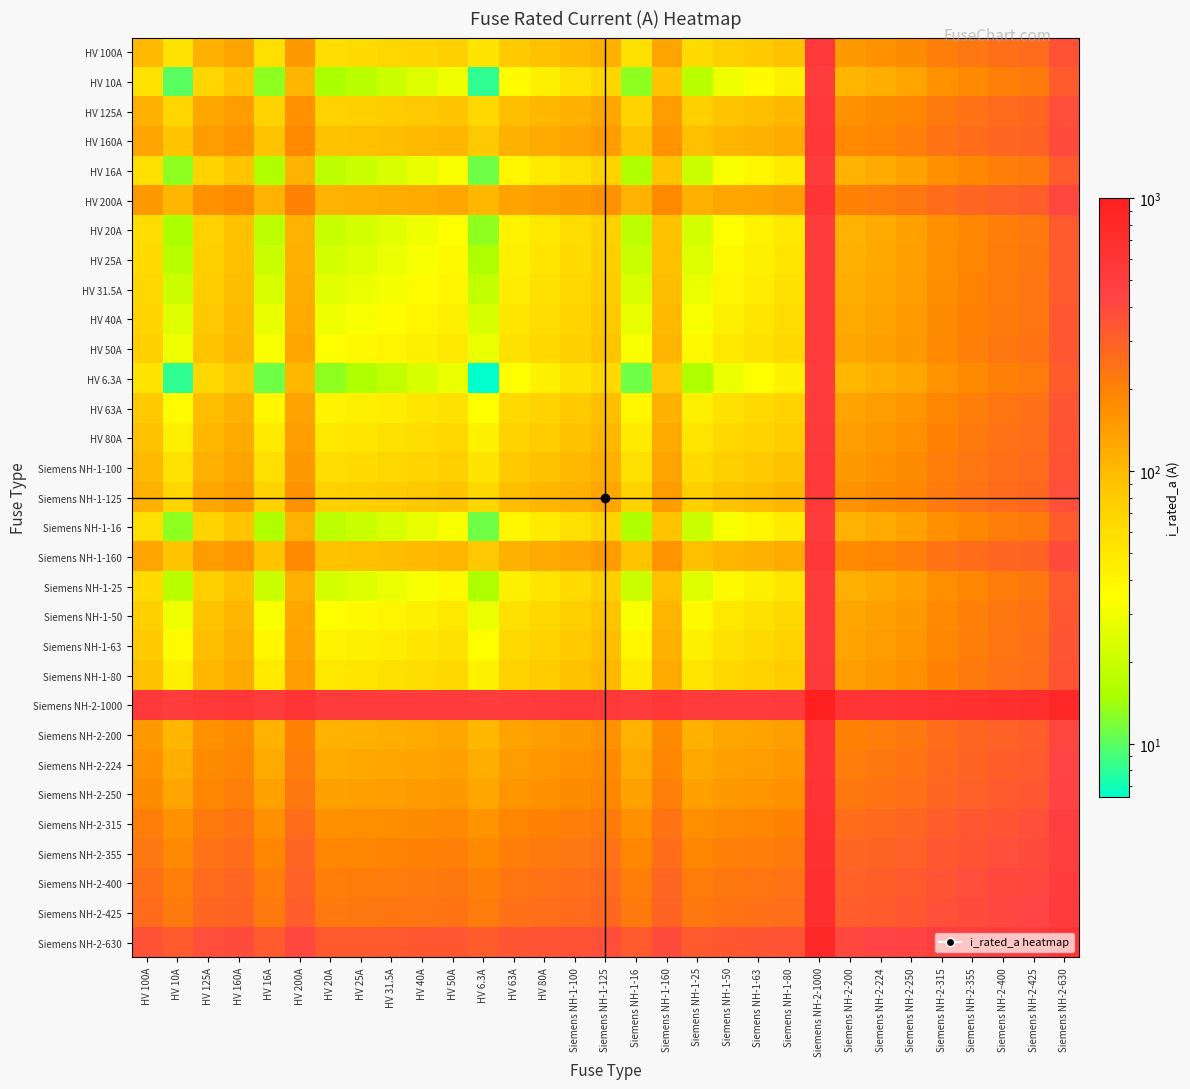

Reading right to left, transcribe all the data shown in this chart.

HV 100A: Siemens NH-2-630=365.0	Siemens NH-2-425=262.5	Siemens NH-2-400=250.0	Siemens NH-2-355=227.5	Siemens NH-2-315=207.5	Siemens NH-2-250=175.0	Siemens NH-2-224=162.0	Siemens NH-2-200=150.0	Siemens NH-2-1000=550.0	Siemens NH-1-80=90.0	Siemens NH-1-63=81.5	Siemens NH-1-50=75.0	Siemens NH-1-25=62.5	Siemens NH-1-160=130.0	Siemens NH-1-16=58.0	Siemens NH-1-125=112.5	Siemens NH-1-100=100.0	HV 80A=90.0	HV 63A=81.5	HV 6.3A=53.1	HV 50A=75.0	HV 40A=70.0	HV 31.5A=65.8	HV 25A=62.5	HV 20A=60.0	HV 200A=150.0	HV 16A=58.0	HV 160A=130.0	HV 125A=112.5	HV 10A=55.0	HV 100A=100.0
HV 10A: Siemens NH-2-630=320.0	Siemens NH-2-425=217.5	Siemens NH-2-400=205.0	Siemens NH-2-355=182.5	Siemens NH-2-315=162.5	Siemens NH-2-250=130.0	Siemens NH-2-224=117.0	Siemens NH-2-200=105.0	Siemens NH-2-1000=505.0	Siemens NH-1-80=45.0	Siemens NH-1-63=36.5	Siemens NH-1-50=30.0	Siemens NH-1-25=17.5	Siemens NH-1-160=85.0	Siemens NH-1-16=13.0	Siemens NH-1-125=67.5	Siemens NH-1-100=55.0	HV 80A=45.0	HV 63A=36.5	HV 6.3A=8.2	HV 50A=30.0	HV 40A=25.0	HV 31.5A=20.8	HV 25A=17.5	HV 20A=15.0	HV 200A=105.0	HV 16A=13.0	HV 160A=85.0	HV 125A=67.5	HV 10A=10.0	HV 100A=55.0
HV 125A: Siemens NH-2-630=377.5	Siemens NH-2-425=275.0	Siemens NH-2-400=262.5	Siemens NH-2-355=240.0	Siemens NH-2-315=220.0	Siemens NH-2-250=187.5	Siemens NH-2-224=174.5	Siemens NH-2-200=162.5	Siemens NH-2-1000=562.5	Siemens NH-1-80=102.5	Siemens NH-1-63=94.0	Siemens NH-1-50=87.5	Siemens NH-1-25=75.0	Siemens NH-1-160=142.5	Siemens NH-1-16=70.5	Siemens NH-1-125=125.0	Siemens NH-1-100=112.5	HV 80A=102.5	HV 63A=94.0	HV 6.3A=65.7	HV 50A=87.5	HV 40A=82.5	HV 31.5A=78.2	HV 25A=75.0	HV 20A=72.5	HV 200A=162.5	HV 16A=70.5	HV 160A=142.5	HV 125A=125.0	HV 10A=67.5	HV 100A=112.5
HV 160A: Siemens NH-2-630=395.0	Siemens NH-2-425=292.5	Siemens NH-2-400=280.0	Siemens NH-2-355=257.5	Siemens NH-2-315=237.5	Siemens NH-2-250=205.0	Siemens NH-2-224=192.0	Siemens NH-2-200=180.0	Siemens NH-2-1000=580.0	Siemens NH-1-80=120.0	Siemens NH-1-63=111.5	Siemens NH-1-50=105.0	Siemens NH-1-25=92.5	Siemens NH-1-160=160.0	Siemens NH-1-16=88.0	Siemens NH-1-125=142.5	Siemens NH-1-100=130.0	HV 80A=120.0	HV 63A=111.5	HV 6.3A=83.2	HV 50A=105.0	HV 40A=100.0	HV 31.5A=95.8	HV 25A=92.5	HV 20A=90.0	HV 200A=180.0	HV 16A=88.0	HV 160A=160.0	HV 125A=142.5	HV 10A=85.0	HV 100A=130.0
HV 16A: Siemens NH-2-630=323.0	Siemens NH-2-425=220.5	Siemens NH-2-400=208.0	Siemens NH-2-355=185.5	Siemens NH-2-315=165.5	Siemens NH-2-250=133.0	Siemens NH-2-224=120.0	Siemens NH-2-200=108.0	Siemens NH-2-1000=508.0	Siemens NH-1-80=48.0	Siemens NH-1-63=39.5	Siemens NH-1-50=33.0	Siemens NH-1-25=20.5	Siemens NH-1-160=88.0	Siemens NH-1-16=16.0	Siemens NH-1-125=70.5	Siemens NH-1-100=58.0	HV 80A=48.0	HV 63A=39.5	HV 6.3A=11.2	HV 50A=33.0	HV 40A=28.0	HV 31.5A=23.8	HV 25A=20.5	HV 20A=18.0	HV 200A=108.0	HV 16A=16.0	HV 160A=88.0	HV 125A=70.5	HV 10A=13.0	HV 100A=58.0
HV 200A: Siemens NH-2-630=415.0	Siemens NH-2-425=312.5	Siemens NH-2-400=300.0	Siemens NH-2-355=277.5	Siemens NH-2-315=257.5	Siemens NH-2-250=225.0	Siemens NH-2-224=212.0	Siemens NH-2-200=200.0	Siemens NH-2-1000=600.0	Siemens NH-1-80=140.0	Siemens NH-1-63=131.5	Siemens NH-1-50=125.0	Siemens NH-1-25=112.5	Siemens NH-1-160=180.0	Siemens NH-1-16=108.0	Siemens NH-1-125=162.5	Siemens NH-1-100=150.0	HV 80A=140.0	HV 63A=131.5	HV 6.3A=103.2	HV 50A=125.0	HV 40A=120.0	HV 31.5A=115.8	HV 25A=112.5	HV 20A=110.0	HV 200A=200.0	HV 16A=108.0	HV 160A=180.0	HV 125A=162.5	HV 10A=105.0	HV 100A=150.0
HV 20A: Siemens NH-2-630=325.0	Siemens NH-2-425=222.5	Siemens NH-2-400=210.0	Siemens NH-2-355=187.5	Siemens NH-2-315=167.5	Siemens NH-2-250=135.0	Siemens NH-2-224=122.0	Siemens NH-2-200=110.0	Siemens NH-2-1000=510.0	Siemens NH-1-80=50.0	Siemens NH-1-63=41.5	Siemens NH-1-50=35.0	Siemens NH-1-25=22.5	Siemens NH-1-160=90.0	Siemens NH-1-16=18.0	Siemens NH-1-125=72.5	Siemens NH-1-100=60.0	HV 80A=50.0	HV 63A=41.5	HV 6.3A=13.2	HV 50A=35.0	HV 40A=30.0	HV 31.5A=25.8	HV 25A=22.5	HV 20A=20.0	HV 200A=110.0	HV 16A=18.0	HV 160A=90.0	HV 125A=72.5	HV 10A=15.0	HV 100A=60.0
HV 25A: Siemens NH-2-630=327.5	Siemens NH-2-425=225.0	Siemens NH-2-400=212.5	Siemens NH-2-355=190.0	Siemens NH-2-315=170.0	Siemens NH-2-250=137.5	Siemens NH-2-224=124.5	Siemens NH-2-200=112.5	Siemens NH-2-1000=512.5	Siemens NH-1-80=52.5	Siemens NH-1-63=44.0	Siemens NH-1-50=37.5	Siemens NH-1-25=25.0	Siemens NH-1-160=92.5	Siemens NH-1-16=20.5	Siemens NH-1-125=75.0	Siemens NH-1-100=62.5	HV 80A=52.5	HV 63A=44.0	HV 6.3A=15.7	HV 50A=37.5	HV 40A=32.5	HV 31.5A=28.2	HV 25A=25.0	HV 20A=22.5	HV 200A=112.5	HV 16A=20.5	HV 160A=92.5	HV 125A=75.0	HV 10A=17.5	HV 100A=62.5
HV 31.5A: Siemens NH-2-630=330.8	Siemens NH-2-425=228.2	Siemens NH-2-400=215.8	Siemens NH-2-355=193.2	Siemens NH-2-315=173.2	Siemens NH-2-250=140.8	Siemens NH-2-224=127.8	Siemens NH-2-200=115.8	Siemens NH-2-1000=515.8	Siemens NH-1-80=55.8	Siemens NH-1-63=47.2	Siemens NH-1-50=40.8	Siemens NH-1-25=28.2	Siemens NH-1-160=95.8	Siemens NH-1-16=23.8	Siemens NH-1-125=78.2	Siemens NH-1-100=65.8	HV 80A=55.8	HV 63A=47.2	HV 6.3A=18.9	HV 50A=40.8	HV 40A=35.8	HV 31.5A=31.5	HV 25A=28.2	HV 20A=25.8	HV 200A=115.8	HV 16A=23.8	HV 160A=95.8	HV 125A=78.2	HV 10A=20.8	HV 100A=65.8
HV 40A: Siemens NH-2-630=335.0	Siemens NH-2-425=232.5	Siemens NH-2-400=220.0	Siemens NH-2-355=197.5	Siemens NH-2-315=177.5	Siemens NH-2-250=145.0	Siemens NH-2-224=132.0	Siemens NH-2-200=120.0	Siemens NH-2-1000=520.0	Siemens NH-1-80=60.0	Siemens NH-1-63=51.5	Siemens NH-1-50=45.0	Siemens NH-1-25=32.5	Siemens NH-1-160=100.0	Siemens NH-1-16=28.0	Siemens NH-1-125=82.5	Siemens NH-1-100=70.0	HV 80A=60.0	HV 63A=51.5	HV 6.3A=23.1	HV 50A=45.0	HV 40A=40.0	HV 31.5A=35.8	HV 25A=32.5	HV 20A=30.0	HV 200A=120.0	HV 16A=28.0	HV 160A=100.0	HV 125A=82.5	HV 10A=25.0	HV 100A=70.0
HV 50A: Siemens NH-2-630=340.0	Siemens NH-2-425=237.5	Siemens NH-2-400=225.0	Siemens NH-2-355=202.5	Siemens NH-2-315=182.5	Siemens NH-2-250=150.0	Siemens NH-2-224=137.0	Siemens NH-2-200=125.0	Siemens NH-2-1000=525.0	Siemens NH-1-80=65.0	Siemens NH-1-63=56.5	Siemens NH-1-50=50.0	Siemens NH-1-25=37.5	Siemens NH-1-160=105.0	Siemens NH-1-16=33.0	Siemens NH-1-125=87.5	Siemens NH-1-100=75.0	HV 80A=65.0	HV 63A=56.5	HV 6.3A=28.1	HV 50A=50.0	HV 40A=45.0	HV 31.5A=40.8	HV 25A=37.5	HV 20A=35.0	HV 200A=125.0	HV 16A=33.0	HV 160A=105.0	HV 125A=87.5	HV 10A=30.0	HV 100A=75.0
HV 6.3A: Siemens NH-2-630=318.1	Siemens NH-2-425=215.7	Siemens NH-2-400=203.2	Siemens NH-2-355=180.7	Siemens NH-2-315=160.7	Siemens NH-2-250=128.2	Siemens NH-2-224=115.2	Siemens NH-2-200=103.2	Siemens NH-2-1000=503.1	Siemens NH-1-80=43.1	Siemens NH-1-63=34.6	Siemens NH-1-50=28.1	Siemens NH-1-25=15.7	Siemens NH-1-160=83.2	Siemens NH-1-16=11.2	Siemens NH-1-125=65.7	Siemens NH-1-100=53.1	HV 80A=43.1	HV 63A=34.6	HV 6.3A=6.3	HV 50A=28.1	HV 40A=23.1	HV 31.5A=18.9	HV 25A=15.7	HV 20A=13.2	HV 200A=103.2	HV 16A=11.2	HV 160A=83.2	HV 125A=65.7	HV 10A=8.2	HV 100A=53.1
HV 63A: Siemens NH-2-630=346.5	Siemens NH-2-425=244.0	Siemens NH-2-400=231.5	Siemens NH-2-355=209.0	Siemens NH-2-315=189.0	Siemens NH-2-250=156.5	Siemens NH-2-224=143.5	Siemens NH-2-200=131.5	Siemens NH-2-1000=531.5	Siemens NH-1-80=71.5	Siemens NH-1-63=63.0	Siemens NH-1-50=56.5	Siemens NH-1-25=44.0	Siemens NH-1-160=111.5	Siemens NH-1-16=39.5	Siemens NH-1-125=94.0	Siemens NH-1-100=81.5	HV 80A=71.5	HV 63A=63.0	HV 6.3A=34.6	HV 50A=56.5	HV 40A=51.5	HV 31.5A=47.2	HV 25A=44.0	HV 20A=41.5	HV 200A=131.5	HV 16A=39.5	HV 160A=111.5	HV 125A=94.0	HV 10A=36.5	HV 100A=81.5
HV 80A: Siemens NH-2-630=355.0	Siemens NH-2-425=252.5	Siemens NH-2-400=240.0	Siemens NH-2-355=217.5	Siemens NH-2-315=197.5	Siemens NH-2-250=165.0	Siemens NH-2-224=152.0	Siemens NH-2-200=140.0	Siemens NH-2-1000=540.0	Siemens NH-1-80=80.0	Siemens NH-1-63=71.5	Siemens NH-1-50=65.0	Siemens NH-1-25=52.5	Siemens NH-1-160=120.0	Siemens NH-1-16=48.0	Siemens NH-1-125=102.5	Siemens NH-1-100=90.0	HV 80A=80.0	HV 63A=71.5	HV 6.3A=43.1	HV 50A=65.0	HV 40A=60.0	HV 31.5A=55.8	HV 25A=52.5	HV 20A=50.0	HV 200A=140.0	HV 16A=48.0	HV 160A=120.0	HV 125A=102.5	HV 10A=45.0	HV 100A=90.0
Siemens NH-1-100: Siemens NH-2-630=365.0	Siemens NH-2-425=262.5	Siemens NH-2-400=250.0	Siemens NH-2-355=227.5	Siemens NH-2-315=207.5	Siemens NH-2-250=175.0	Siemens NH-2-224=162.0	Siemens NH-2-200=150.0	Siemens NH-2-1000=550.0	Siemens NH-1-80=90.0	Siemens NH-1-63=81.5	Siemens NH-1-50=75.0	Siemens NH-1-25=62.5	Siemens NH-1-160=130.0	Siemens NH-1-16=58.0	Siemens NH-1-125=112.5	Siemens NH-1-100=100.0	HV 80A=90.0	HV 63A=81.5	HV 6.3A=53.1	HV 50A=75.0	HV 40A=70.0	HV 31.5A=65.8	HV 25A=62.5	HV 20A=60.0	HV 200A=150.0	HV 16A=58.0	HV 160A=130.0	HV 125A=112.5	HV 10A=55.0	HV 100A=100.0
Siemens NH-1-125: Siemens NH-2-630=377.5	Siemens NH-2-425=275.0	Siemens NH-2-400=262.5	Siemens NH-2-355=240.0	Siemens NH-2-315=220.0	Siemens NH-2-250=187.5	Siemens NH-2-224=174.5	Siemens NH-2-200=162.5	Siemens NH-2-1000=562.5	Siemens NH-1-80=102.5	Siemens NH-1-63=94.0	Siemens NH-1-50=87.5	Siemens NH-1-25=75.0	Siemens NH-1-160=142.5	Siemens NH-1-16=70.5	Siemens NH-1-125=125.0	Siemens NH-1-100=112.5	HV 80A=102.5	HV 63A=94.0	HV 6.3A=65.7	HV 50A=87.5	HV 40A=82.5	HV 31.5A=78.2	HV 25A=75.0	HV 20A=72.5	HV 200A=162.5	HV 16A=70.5	HV 160A=142.5	HV 125A=125.0	HV 10A=67.5	HV 100A=112.5
Siemens NH-1-16: Siemens NH-2-630=323.0	Siemens NH-2-425=220.5	Siemens NH-2-400=208.0	Siemens NH-2-355=185.5	Siemens NH-2-315=165.5	Siemens NH-2-250=133.0	Siemens NH-2-224=120.0	Siemens NH-2-200=108.0	Siemens NH-2-1000=508.0	Siemens NH-1-80=48.0	Siemens NH-1-63=39.5	Siemens NH-1-50=33.0	Siemens NH-1-25=20.5	Siemens NH-1-160=88.0	Siemens NH-1-16=16.0	Siemens NH-1-125=70.5	Siemens NH-1-100=58.0	HV 80A=48.0	HV 63A=39.5	HV 6.3A=11.2	HV 50A=33.0	HV 40A=28.0	HV 31.5A=23.8	HV 25A=20.5	HV 20A=18.0	HV 200A=108.0	HV 16A=16.0	HV 160A=88.0	HV 125A=70.5	HV 10A=13.0	HV 100A=58.0
Siemens NH-1-160: Siemens NH-2-630=395.0	Siemens NH-2-425=292.5	Siemens NH-2-400=280.0	Siemens NH-2-355=257.5	Siemens NH-2-315=237.5	Siemens NH-2-250=205.0	Siemens NH-2-224=192.0	Siemens NH-2-200=180.0	Siemens NH-2-1000=580.0	Siemens NH-1-80=120.0	Siemens NH-1-63=111.5	Siemens NH-1-50=105.0	Siemens NH-1-25=92.5	Siemens NH-1-160=160.0	Siemens NH-1-16=88.0	Siemens NH-1-125=142.5	Siemens NH-1-100=130.0	HV 80A=120.0	HV 63A=111.5	HV 6.3A=83.2	HV 50A=105.0	HV 40A=100.0	HV 31.5A=95.8	HV 25A=92.5	HV 20A=90.0	HV 200A=180.0	HV 16A=88.0	HV 160A=160.0	HV 125A=142.5	HV 10A=85.0	HV 100A=130.0
Siemens NH-1-25: Siemens NH-2-630=327.5	Siemens NH-2-425=225.0	Siemens NH-2-400=212.5	Siemens NH-2-355=190.0	Siemens NH-2-315=170.0	Siemens NH-2-250=137.5	Siemens NH-2-224=124.5	Siemens NH-2-200=112.5	Siemens NH-2-1000=512.5	Siemens NH-1-80=52.5	Siemens NH-1-63=44.0	Siemens NH-1-50=37.5	Siemens NH-1-25=25.0	Siemens NH-1-160=92.5	Siemens NH-1-16=20.5	Siemens NH-1-125=75.0	Siemens NH-1-100=62.5	HV 80A=52.5	HV 63A=44.0	HV 6.3A=15.7	HV 50A=37.5	HV 40A=32.5	HV 31.5A=28.2	HV 25A=25.0	HV 20A=22.5	HV 200A=112.5	HV 16A=20.5	HV 160A=92.5	HV 125A=75.0	HV 10A=17.5	HV 100A=62.5
Siemens NH-1-50: Siemens NH-2-630=340.0	Siemens NH-2-425=237.5	Siemens NH-2-400=225.0	Siemens NH-2-355=202.5	Siemens NH-2-315=182.5	Siemens NH-2-250=150.0	Siemens NH-2-224=137.0	Siemens NH-2-200=125.0	Siemens NH-2-1000=525.0	Siemens NH-1-80=65.0	Siemens NH-1-63=56.5	Siemens NH-1-50=50.0	Siemens NH-1-25=37.5	Siemens NH-1-160=105.0	Siemens NH-1-16=33.0	Siemens NH-1-125=87.5	Siemens NH-1-100=75.0	HV 80A=65.0	HV 63A=56.5	HV 6.3A=28.1	HV 50A=50.0	HV 40A=45.0	HV 31.5A=40.8	HV 25A=37.5	HV 20A=35.0	HV 200A=125.0	HV 16A=33.0	HV 160A=105.0	HV 125A=87.5	HV 10A=30.0	HV 100A=75.0
Siemens NH-1-63: Siemens NH-2-630=346.5	Siemens NH-2-425=244.0	Siemens NH-2-400=231.5	Siemens NH-2-355=209.0	Siemens NH-2-315=189.0	Siemens NH-2-250=156.5	Siemens NH-2-224=143.5	Siemens NH-2-200=131.5	Siemens NH-2-1000=531.5	Siemens NH-1-80=71.5	Siemens NH-1-63=63.0	Siemens NH-1-50=56.5	Siemens NH-1-25=44.0	Siemens NH-1-160=111.5	Siemens NH-1-16=39.5	Siemens NH-1-125=94.0	Siemens NH-1-100=81.5	HV 80A=71.5	HV 63A=63.0	HV 6.3A=34.6	HV 50A=56.5	HV 40A=51.5	HV 31.5A=47.2	HV 25A=44.0	HV 20A=41.5	HV 200A=131.5	HV 16A=39.5	HV 160A=111.5	HV 125A=94.0	HV 10A=36.5	HV 100A=81.5
Siemens NH-1-80: Siemens NH-2-630=355.0	Siemens NH-2-425=252.5	Siemens NH-2-400=240.0	Siemens NH-2-355=217.5	Siemens NH-2-315=197.5	Siemens NH-2-250=165.0	Siemens NH-2-224=152.0	Siemens NH-2-200=140.0	Siemens NH-2-1000=540.0	Siemens NH-1-80=80.0	Siemens NH-1-63=71.5	Siemens NH-1-50=65.0	Siemens NH-1-25=52.5	Siemens NH-1-160=120.0	Siemens NH-1-16=48.0	Siemens NH-1-125=102.5	Siemens NH-1-100=90.0	HV 80A=80.0	HV 63A=71.5	HV 6.3A=43.1	HV 50A=65.0	HV 40A=60.0	HV 31.5A=55.8	HV 25A=52.5	HV 20A=50.0	HV 200A=140.0	HV 16A=48.0	HV 160A=120.0	HV 125A=102.5	HV 10A=45.0	HV 100A=90.0
Siemens NH-2-1000: Siemens NH-2-630=815.0	Siemens NH-2-425=712.5	Siemens NH-2-400=700.0	Siemens NH-2-355=677.5	Siemens NH-2-315=657.5	Siemens NH-2-250=625.0	Siemens NH-2-224=612.0	Siemens NH-2-200=600.0	Siemens NH-2-1000=1000.0	Siemens NH-1-80=540.0	Siemens NH-1-63=531.5	Siemens NH-1-50=525.0	Siemens NH-1-25=512.5	Siemens NH-1-160=580.0	Siemens NH-1-16=508.0	Siemens NH-1-125=562.5	Siemens NH-1-100=550.0	HV 80A=540.0	HV 63A=531.5	HV 6.3A=503.1	HV 50A=525.0	HV 40A=520.0	HV 31.5A=515.8	HV 25A=512.5	HV 20A=510.0	HV 200A=600.0	HV 16A=508.0	HV 160A=580.0	HV 125A=562.5	HV 10A=505.0	HV 100A=550.0
Siemens NH-2-200: Siemens NH-2-630=415.0	Siemens NH-2-425=312.5	Siemens NH-2-400=300.0	Siemens NH-2-355=277.5	Siemens NH-2-315=257.5	Siemens NH-2-250=225.0	Siemens NH-2-224=212.0	Siemens NH-2-200=200.0	Siemens NH-2-1000=600.0	Siemens NH-1-80=140.0	Siemens NH-1-63=131.5	Siemens NH-1-50=125.0	Siemens NH-1-25=112.5	Siemens NH-1-160=180.0	Siemens NH-1-16=108.0	Siemens NH-1-125=162.5	Siemens NH-1-100=150.0	HV 80A=140.0	HV 63A=131.5	HV 6.3A=103.2	HV 50A=125.0	HV 40A=120.0	HV 31.5A=115.8	HV 25A=112.5	HV 20A=110.0	HV 200A=200.0	HV 16A=108.0	HV 160A=180.0	HV 125A=162.5	HV 10A=105.0	HV 100A=150.0
Siemens NH-2-224: Siemens NH-2-630=427.0	Siemens NH-2-425=324.5	Siemens NH-2-400=312.0	Siemens NH-2-355=289.5	Siemens NH-2-315=269.5	Siemens NH-2-250=237.0	Siemens NH-2-224=224.0	Siemens NH-2-200=212.0	Siemens NH-2-1000=612.0	Siemens NH-1-80=152.0	Siemens NH-1-63=143.5	Siemens NH-1-50=137.0	Siemens NH-1-25=124.5	Siemens NH-1-160=192.0	Siemens NH-1-16=120.0	Siemens NH-1-125=174.5	Siemens NH-1-100=162.0	HV 80A=152.0	HV 63A=143.5	HV 6.3A=115.2	HV 50A=137.0	HV 40A=132.0	HV 31.5A=127.8	HV 25A=124.5	HV 20A=122.0	HV 200A=212.0	HV 16A=120.0	HV 160A=192.0	HV 125A=174.5	HV 10A=117.0	HV 100A=162.0
Siemens NH-2-250: Siemens NH-2-630=440.0	Siemens NH-2-425=337.5	Siemens NH-2-400=325.0	Siemens NH-2-355=302.5	Siemens NH-2-315=282.5	Siemens NH-2-250=250.0	Siemens NH-2-224=237.0	Siemens NH-2-200=225.0	Siemens NH-2-1000=625.0	Siemens NH-1-80=165.0	Siemens NH-1-63=156.5	Siemens NH-1-50=150.0	Siemens NH-1-25=137.5	Siemens NH-1-160=205.0	Siemens NH-1-16=133.0	Siemens NH-1-125=187.5	Siemens NH-1-100=175.0	HV 80A=165.0	HV 63A=156.5	HV 6.3A=128.2	HV 50A=150.0	HV 40A=145.0	HV 31.5A=140.8	HV 25A=137.5	HV 20A=135.0	HV 200A=225.0	HV 16A=133.0	HV 160A=205.0	HV 125A=187.5	HV 10A=130.0	HV 100A=175.0
Siemens NH-2-315: Siemens NH-2-630=472.5	Siemens NH-2-425=370.0	Siemens NH-2-400=357.5	Siemens NH-2-355=335.0	Siemens NH-2-315=315.0	Siemens NH-2-250=282.5	Siemens NH-2-224=269.5	Siemens NH-2-200=257.5	Siemens NH-2-1000=657.5	Siemens NH-1-80=197.5	Siemens NH-1-63=189.0	Siemens NH-1-50=182.5	Siemens NH-1-25=170.0	Siemens NH-1-160=237.5	Siemens NH-1-16=165.5	Siemens NH-1-125=220.0	Siemens NH-1-100=207.5	HV 80A=197.5	HV 63A=189.0	HV 6.3A=160.7	HV 50A=182.5	HV 40A=177.5	HV 31.5A=173.2	HV 25A=170.0	HV 20A=167.5	HV 200A=257.5	HV 16A=165.5	HV 160A=237.5	HV 125A=220.0	HV 10A=162.5	HV 100A=207.5
Siemens NH-2-355: Siemens NH-2-630=492.5	Siemens NH-2-425=390.0	Siemens NH-2-400=377.5	Siemens NH-2-355=355.0	Siemens NH-2-315=335.0	Siemens NH-2-250=302.5	Siemens NH-2-224=289.5	Siemens NH-2-200=277.5	Siemens NH-2-1000=677.5	Siemens NH-1-80=217.5	Siemens NH-1-63=209.0	Siemens NH-1-50=202.5	Siemens NH-1-25=190.0	Siemens NH-1-160=257.5	Siemens NH-1-16=185.5	Siemens NH-1-125=240.0	Siemens NH-1-100=227.5	HV 80A=217.5	HV 63A=209.0	HV 6.3A=180.7	HV 50A=202.5	HV 40A=197.5	HV 31.5A=193.2	HV 25A=190.0	HV 20A=187.5	HV 200A=277.5	HV 16A=185.5	HV 160A=257.5	HV 125A=240.0	HV 10A=182.5	HV 100A=227.5
Siemens NH-2-400: Siemens NH-2-630=515.0	Siemens NH-2-425=412.5	Siemens NH-2-400=400.0	Siemens NH-2-355=377.5	Siemens NH-2-315=357.5	Siemens NH-2-250=325.0	Siemens NH-2-224=312.0	Siemens NH-2-200=300.0	Siemens NH-2-1000=700.0	Siemens NH-1-80=240.0	Siemens NH-1-63=231.5	Siemens NH-1-50=225.0	Siemens NH-1-25=212.5	Siemens NH-1-160=280.0	Siemens NH-1-16=208.0	Siemens NH-1-125=262.5	Siemens NH-1-100=250.0	HV 80A=240.0	HV 63A=231.5	HV 6.3A=203.2	HV 50A=225.0	HV 40A=220.0	HV 31.5A=215.8	HV 25A=212.5	HV 20A=210.0	HV 200A=300.0	HV 16A=208.0	HV 160A=280.0	HV 125A=262.5	HV 10A=205.0	HV 100A=250.0
Siemens NH-2-425: Siemens NH-2-630=527.5	Siemens NH-2-425=425.0	Siemens NH-2-400=412.5	Siemens NH-2-355=390.0	Siemens NH-2-315=370.0	Siemens NH-2-250=337.5	Siemens NH-2-224=324.5	Siemens NH-2-200=312.5	Siemens NH-2-1000=712.5	Siemens NH-1-80=252.5	Siemens NH-1-63=244.0	Siemens NH-1-50=237.5	Siemens NH-1-25=225.0	Siemens NH-1-160=292.5	Siemens NH-1-16=220.5	Siemens NH-1-125=275.0	Siemens NH-1-100=262.5	HV 80A=252.5	HV 63A=244.0	HV 6.3A=215.7	HV 50A=237.5	HV 40A=232.5	HV 31.5A=228.2	HV 25A=225.0	HV 20A=222.5	HV 200A=312.5	HV 16A=220.5	HV 160A=292.5	HV 125A=275.0	HV 10A=217.5	HV 100A=262.5
Siemens NH-2-630: Siemens NH-2-630=630.0	Siemens NH-2-425=527.5	Siemens NH-2-400=515.0	Siemens NH-2-355=492.5	Siemens NH-2-315=472.5	Siemens NH-2-250=440.0	Siemens NH-2-224=427.0	Siemens NH-2-200=415.0	Siemens NH-2-1000=815.0	Siemens NH-1-80=355.0	Siemens NH-1-63=346.5	Siemens NH-1-50=340.0	Siemens NH-1-25=327.5	Siemens NH-1-160=395.0	Siemens NH-1-16=323.0	Siemens NH-1-125=377.5	Siemens NH-1-100=365.0	HV 80A=355.0	HV 63A=346.5	HV 6.3A=318.1	HV 50A=340.0	HV 40A=335.0	HV 31.5A=330.8	HV 25A=327.5	HV 20A=325.0	HV 200A=415.0	HV 16A=323.0	HV 160A=395.0	HV 125A=377.5	HV 10A=320.0	HV 100A=365.0